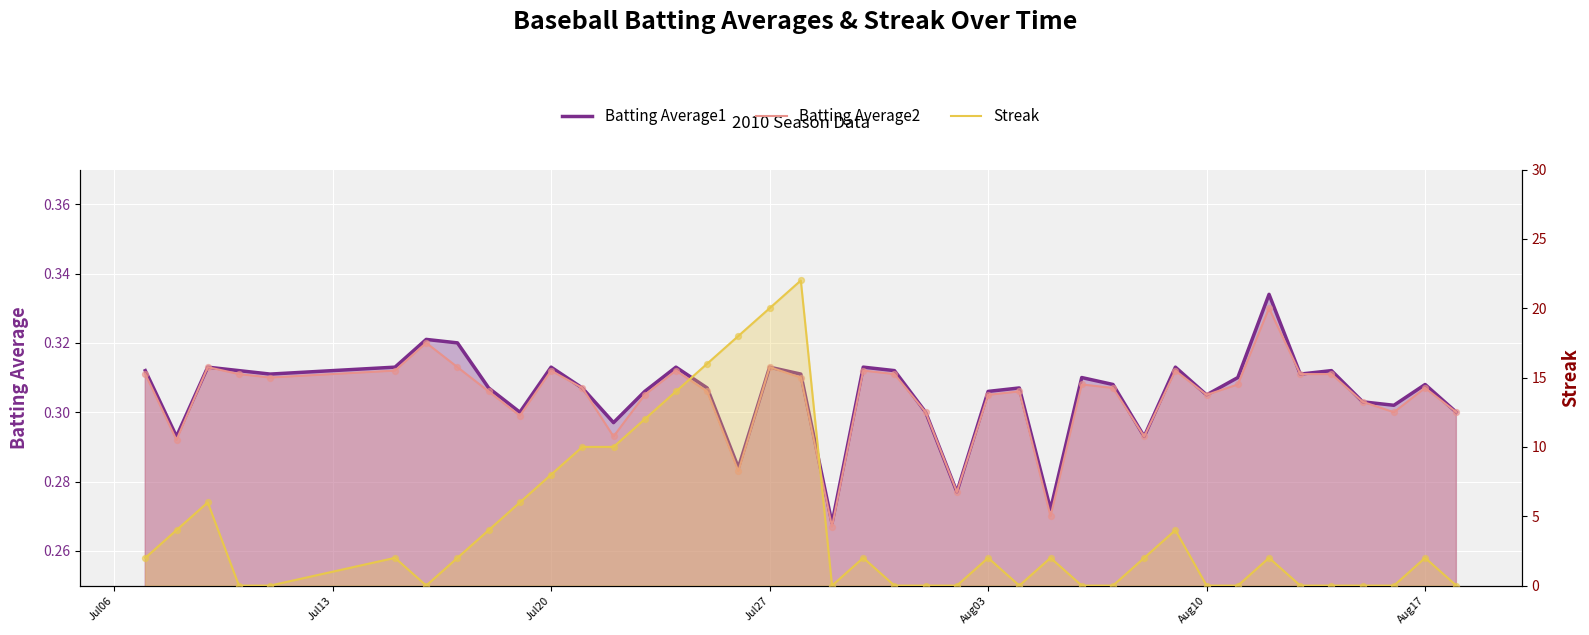

Which series reaches the maximum Y coordinate?

Streak